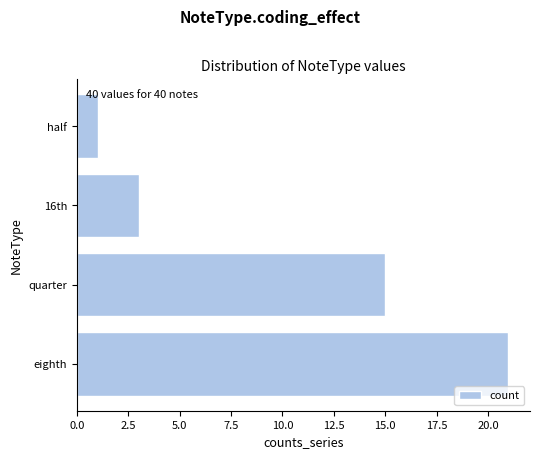

How many series are shown in this chart?

1